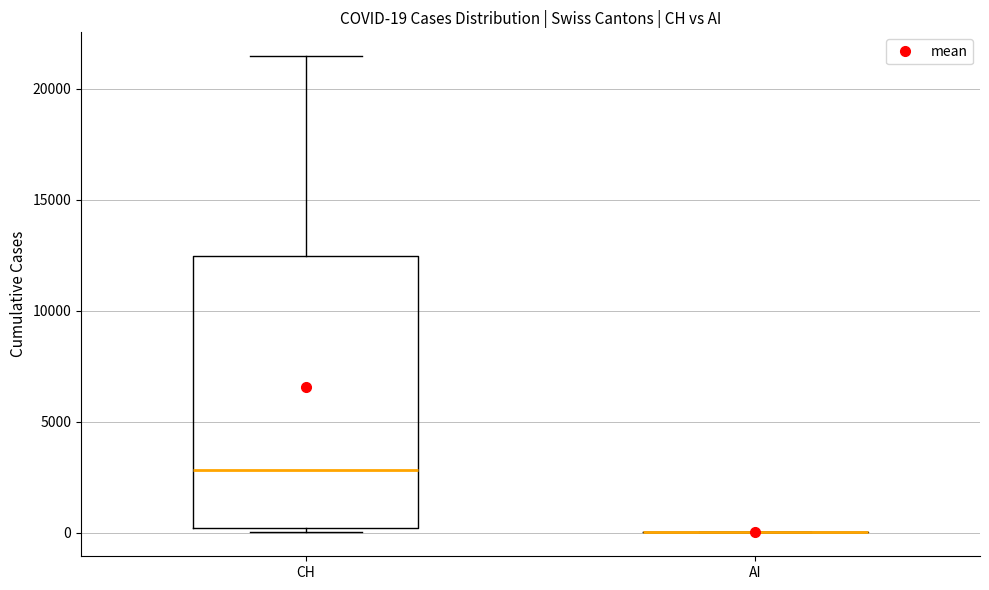

Comparing the boxes themselves (not the whiskers), which one is the tallest?

CH